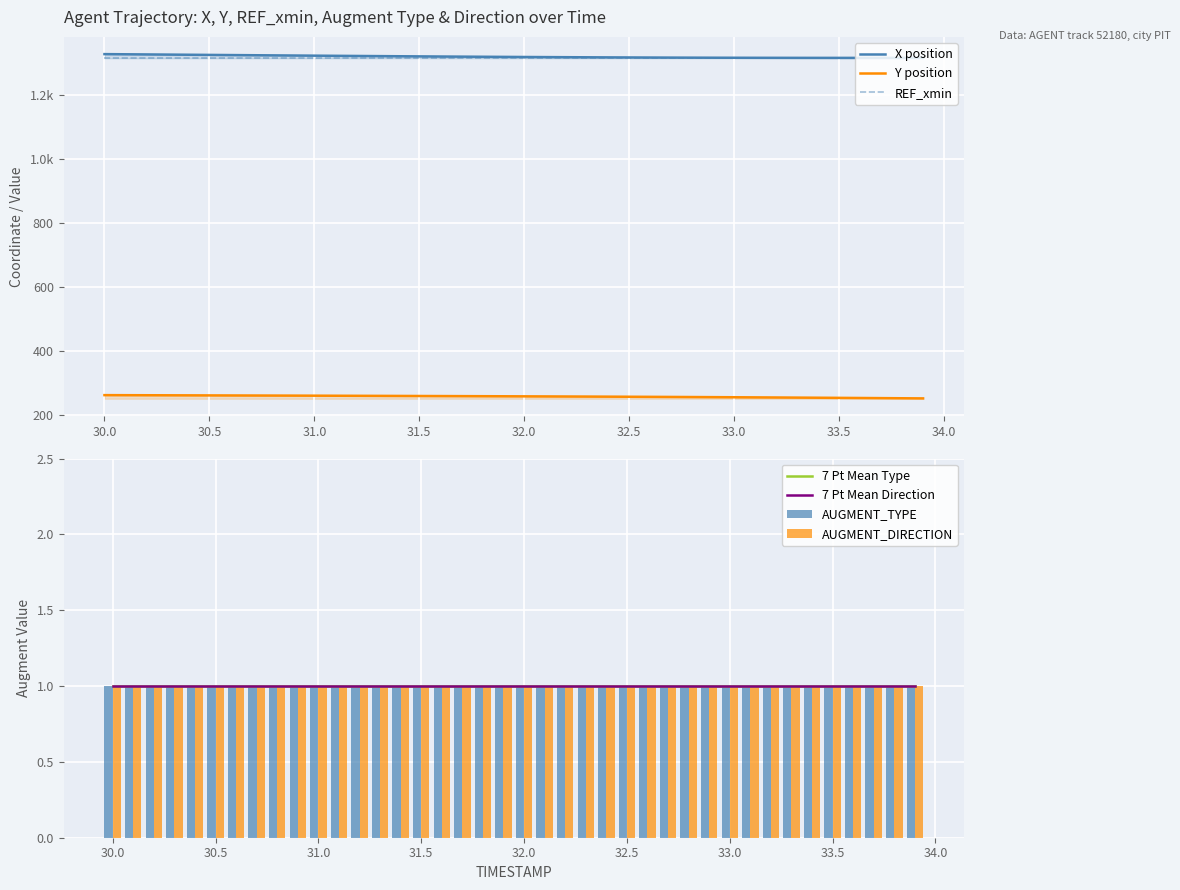

Does the chart contain any negative values?

No